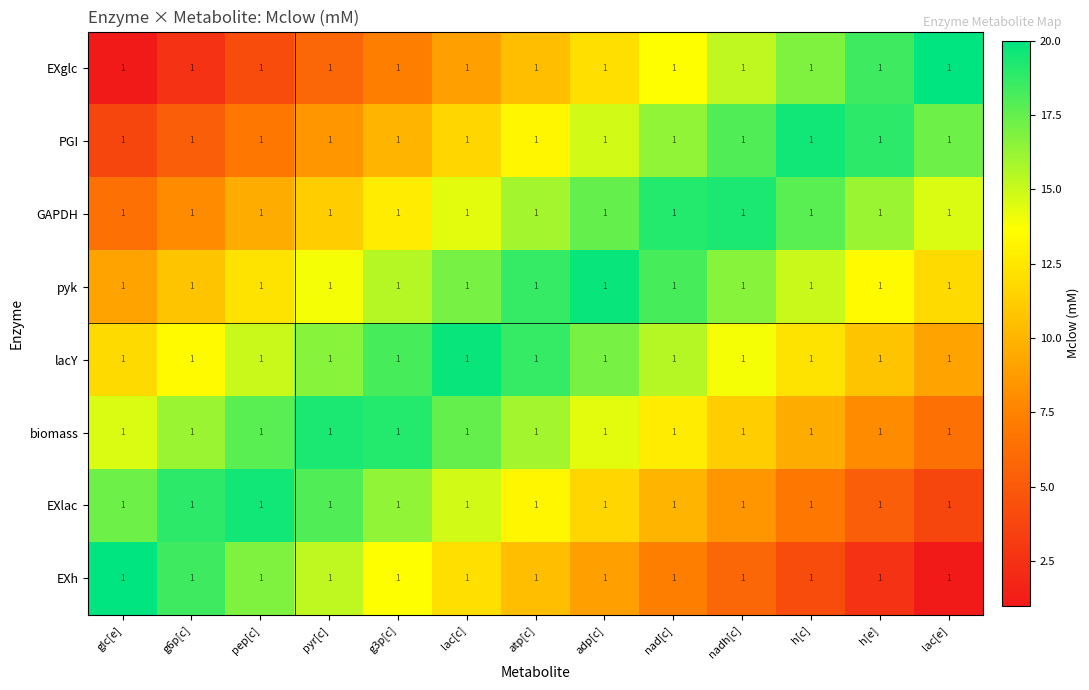

Is it true that lacY equals 4.3 at g3p[c]?

False